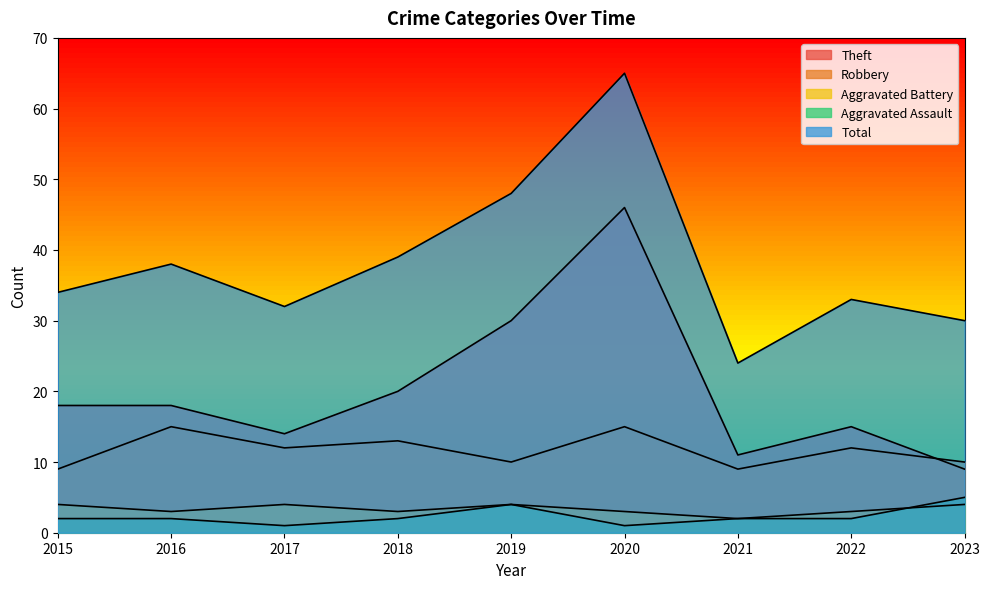

List the labels in order of Robbery value, smallest first.

2015, 2021, 2019, 2023, 2017, 2022, 2018, 2016, 2020